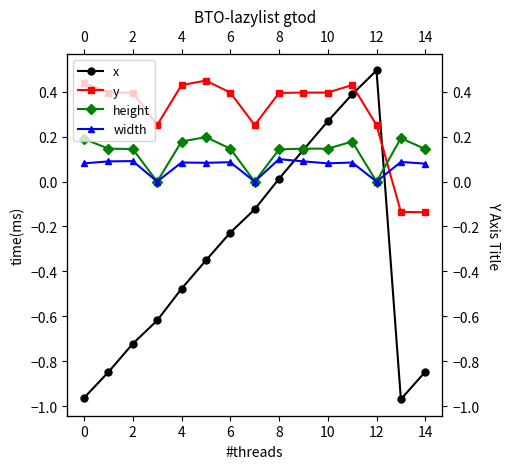

Reading left to right, list all the values displayed in this chart.

x: -1.0	-0.8	-0.7	-0.6	-0.5	-0.4	-0.2	-0.1	0.0	0.1	0.3	0.4	0.5	-1.0	-0.8
y: 0.4	0.4	0.4	0.3	0.4	0.5	0.4	0.3	0.4	0.4	0.4	0.4	0.3	-0.1	-0.1
height: 0.2	0.1	0.1	0.0	0.2	0.2	0.1	0.0	0.1	0.1	0.1	0.2	0.0	0.2	0.1
width: 0.1	0.1	0.1	0.0	0.1	0.1	0.1	0.0	0.1	0.1	0.1	0.1	0.0	0.1	0.1